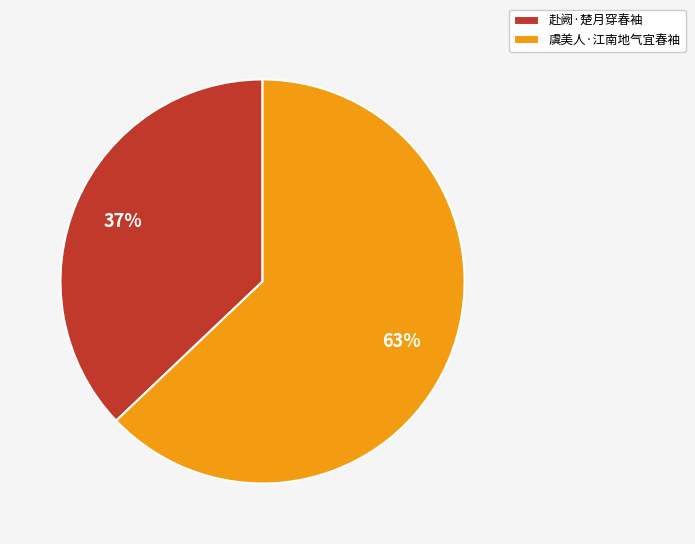

Rank the categories by value from highest to lowest.

虞美人·江南地气宜春袖, 赴阙·楚月穿春袖